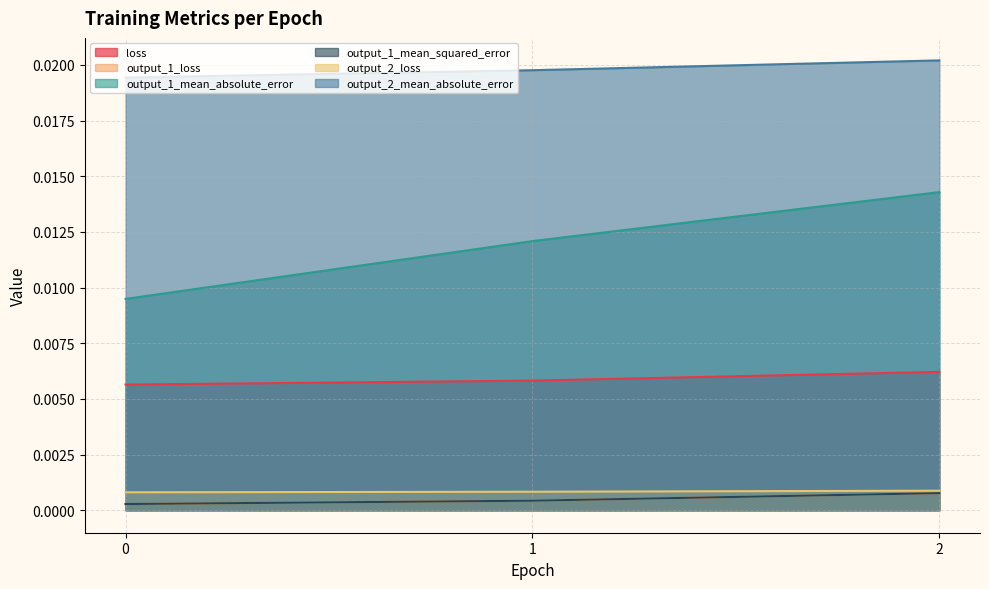

Rank the series at 0 from lowest to highest value.

output_1_loss, output_1_mean_squared_error, output_2_loss, loss, output_1_mean_absolute_error, output_2_mean_absolute_error